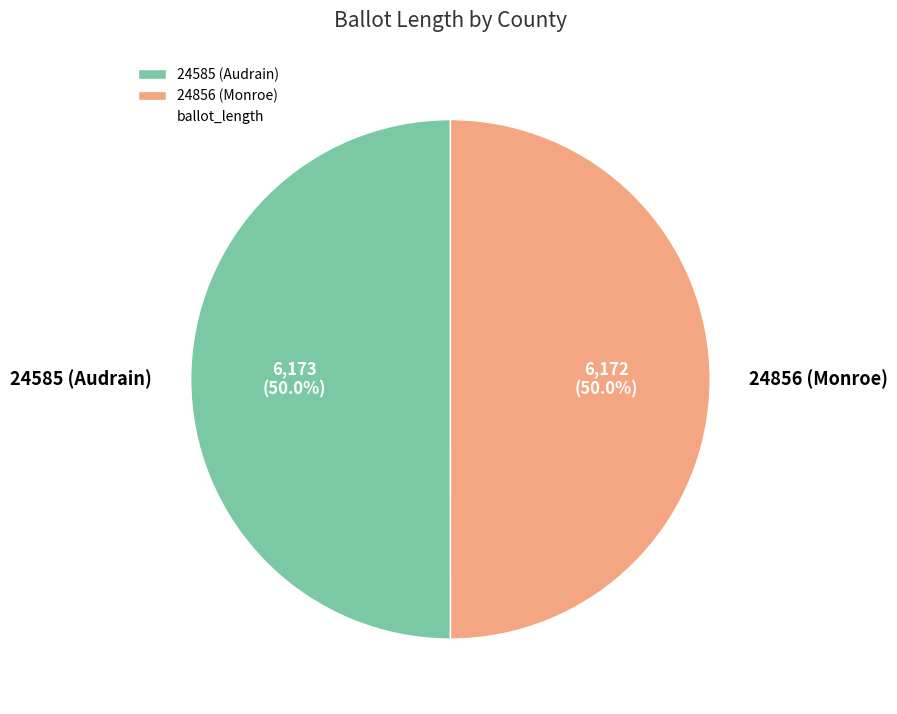

Approximately how many times larger is the value at 24585 (Audrain) compared to 24856 (Monroe)?

1.0